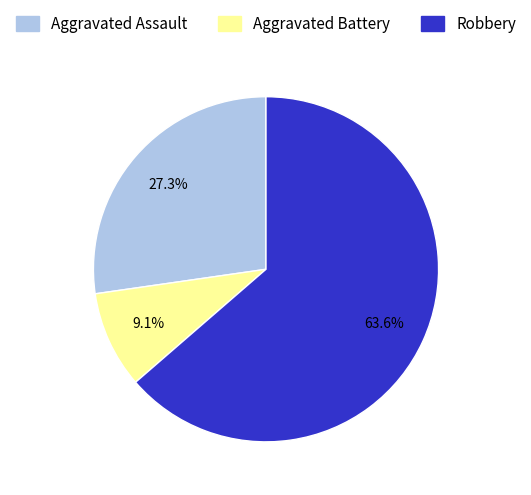

Which slice is the largest?

Robbery